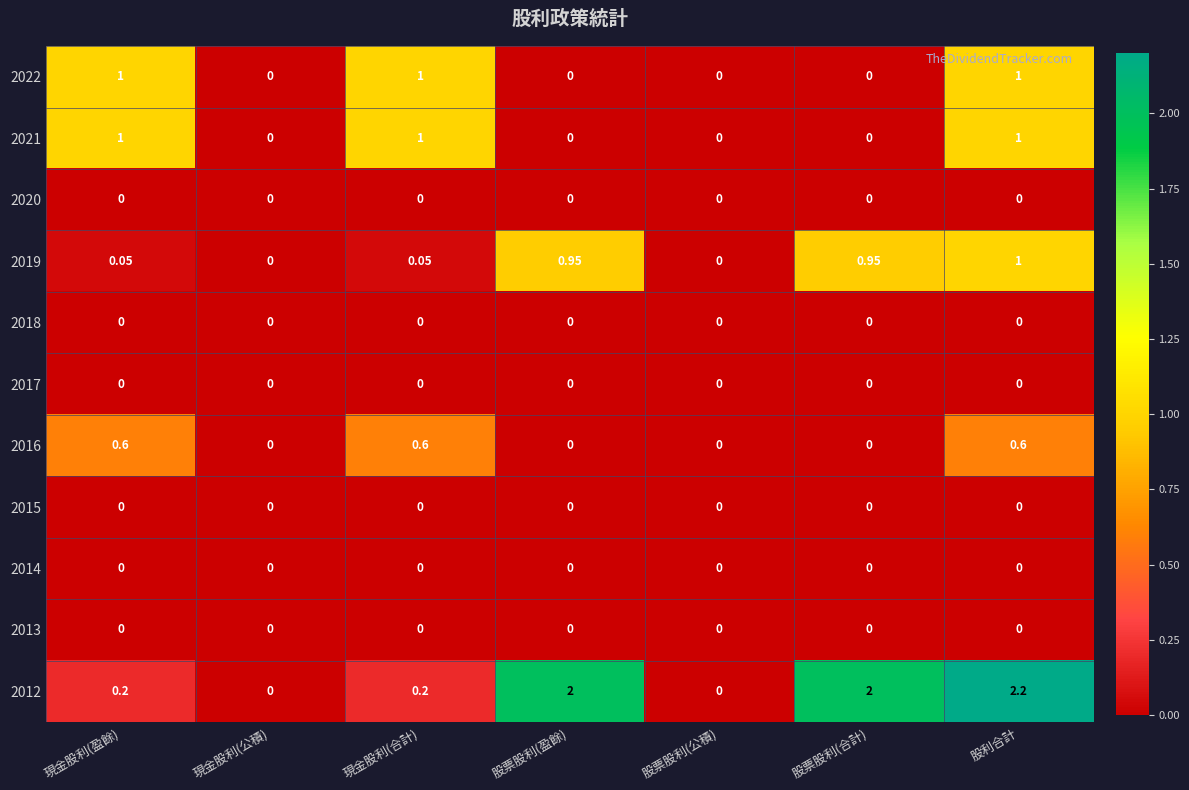

What is the difference between the highest and lowest values at 股利合計?

2.2